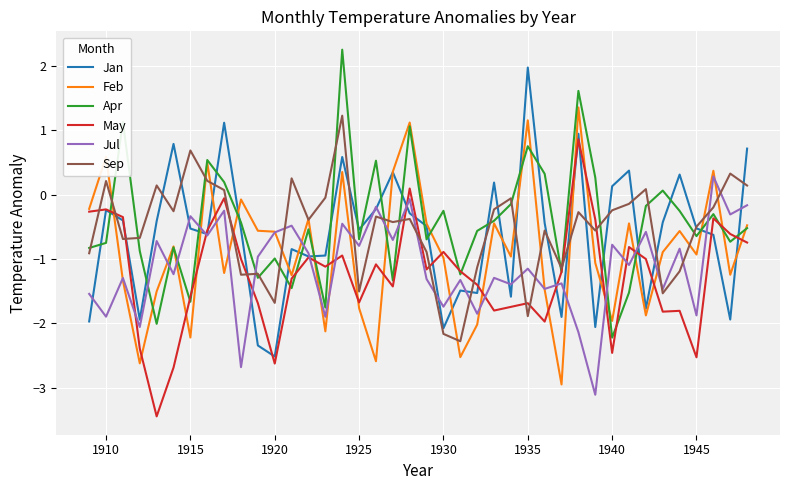

Which series has the largest total across all categories?

Apr